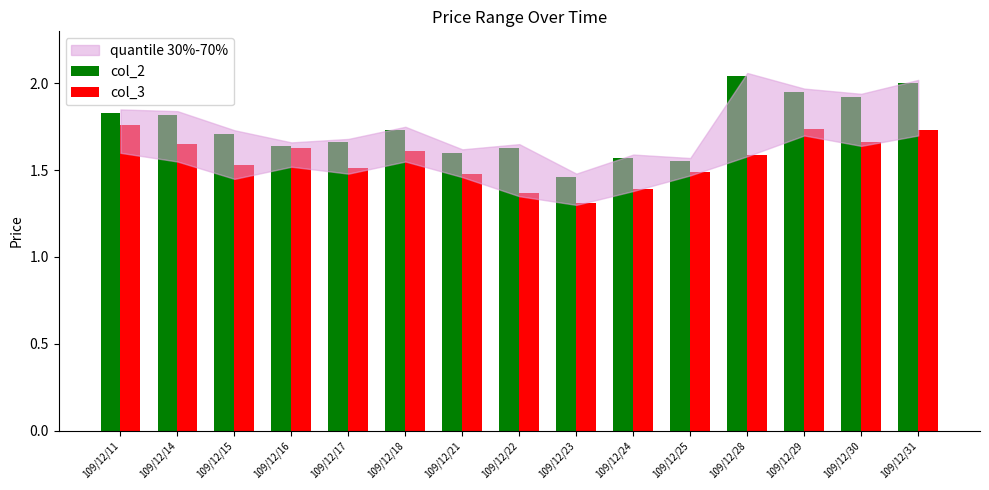

What is the lowest value of the col_3 series?

1.3